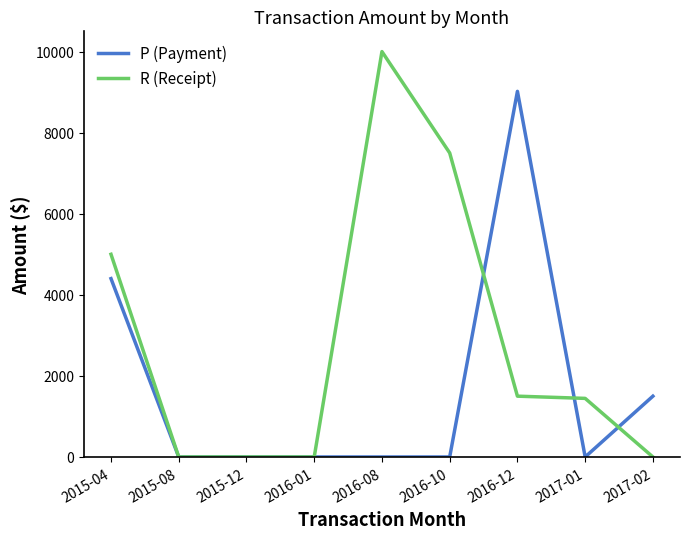

Is the value of R (Receipt) at 2016-12 greater than the value of P (Payment) at 2016-08?

Yes